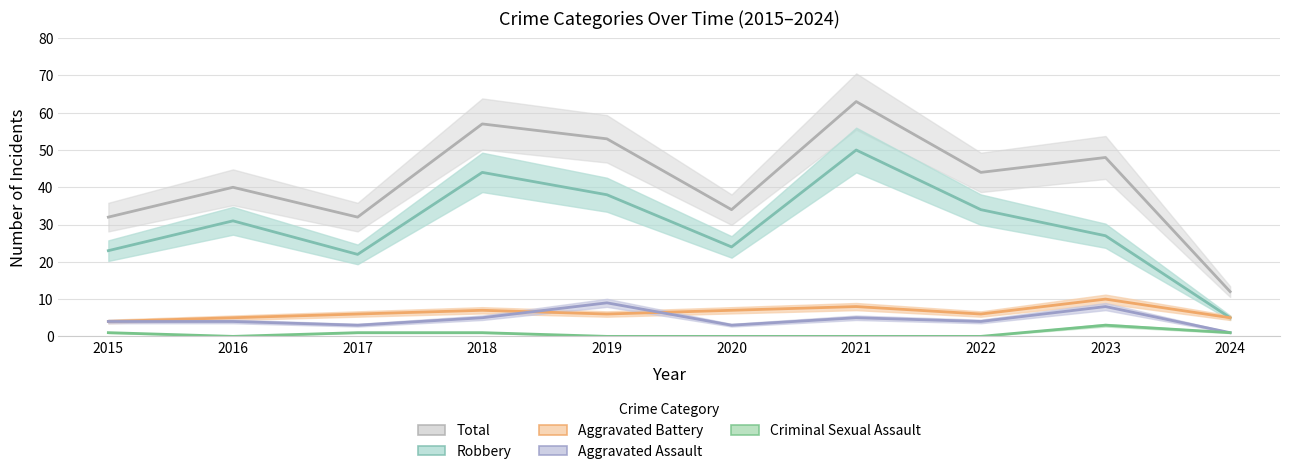

List the labels in order of Robbery value, largest first.

2021, 2018, 2019, 2022, 2016, 2023, 2020, 2015, 2017, 2024